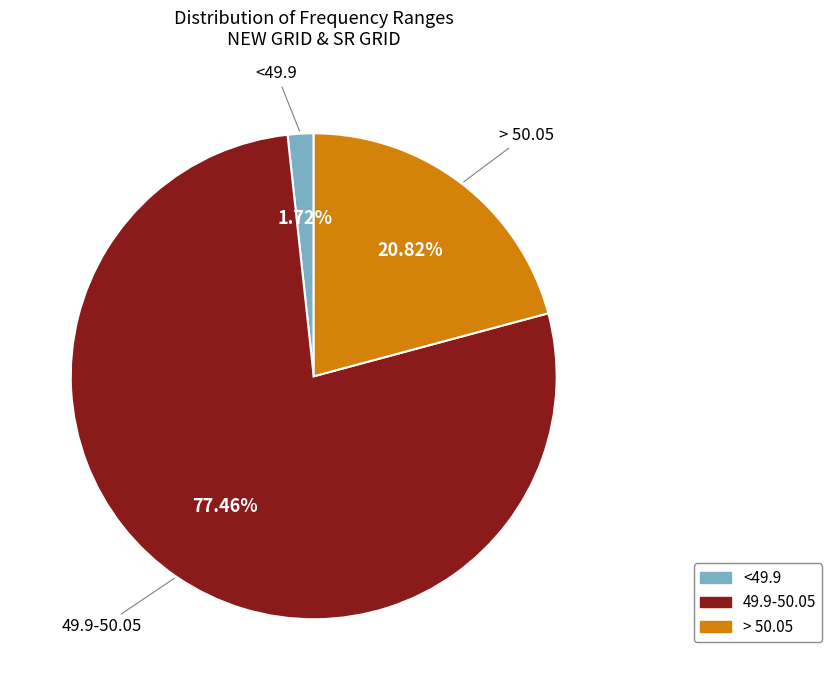

Which slice is the smallest?

<49.9